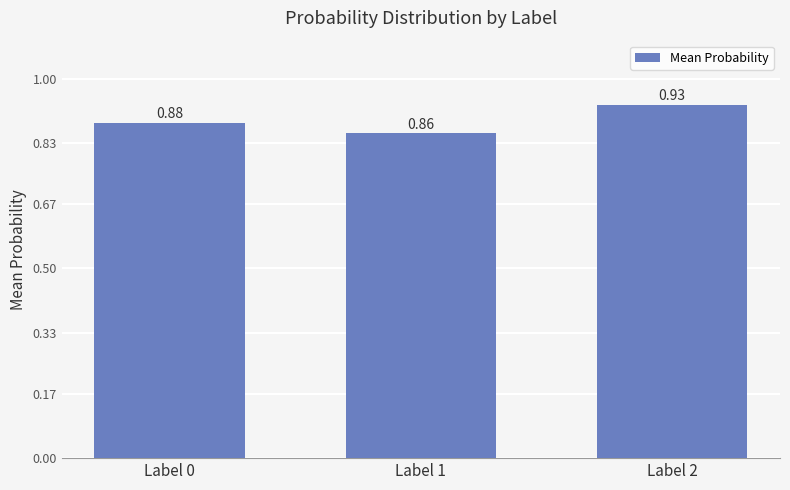

The chart shows a value of 1.5 at Label 1. True or false?

False